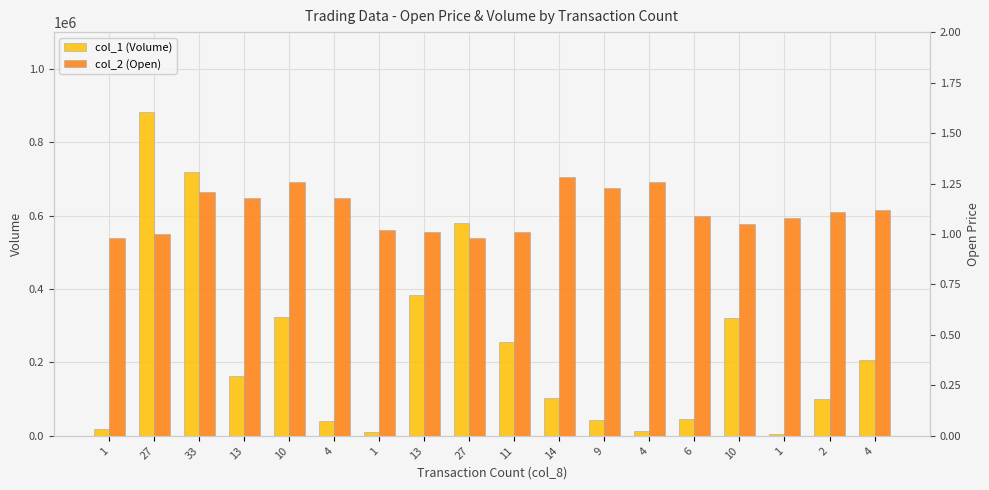

Which series has the largest range (max minus min)?

col_1 (Volume)